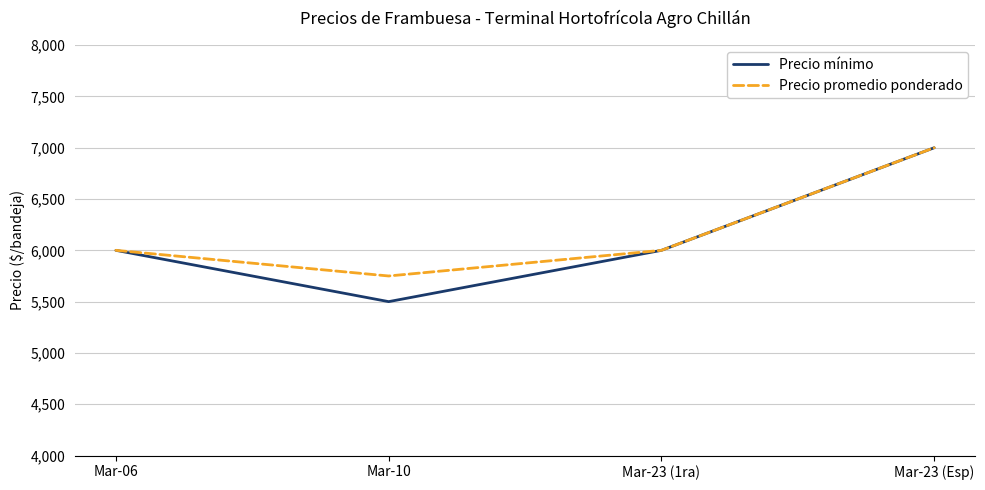

What is the approximate value of Precio mínimo at Mar-23 (1ra)?

6000